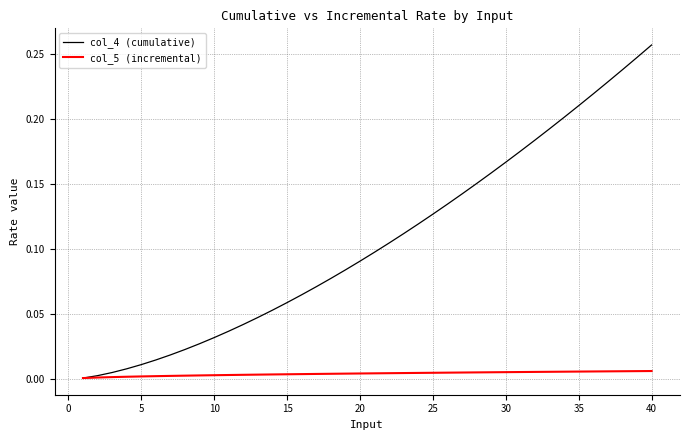

List the series in order of their overall mean, lowest first.

col_5 (incremental), col_4 (cumulative)